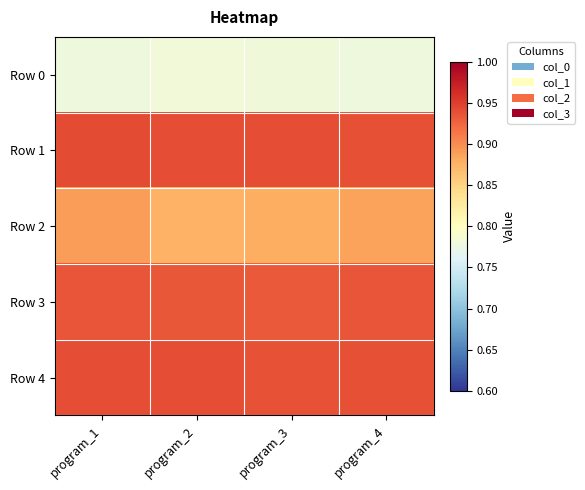

How many categories are shown in the chart?

4